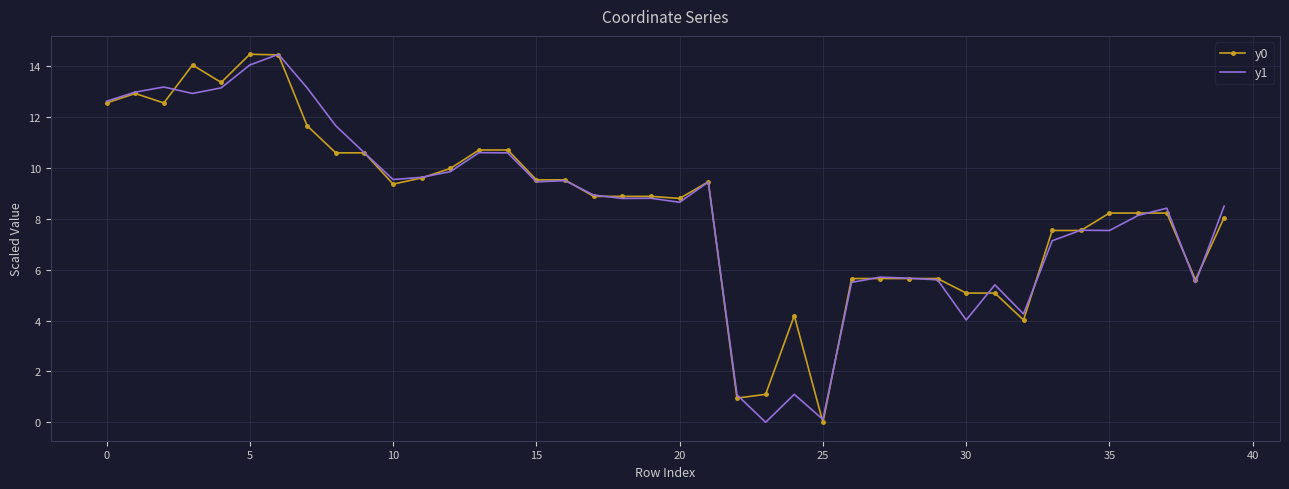

What is the highest value of the y1 series?

14.5